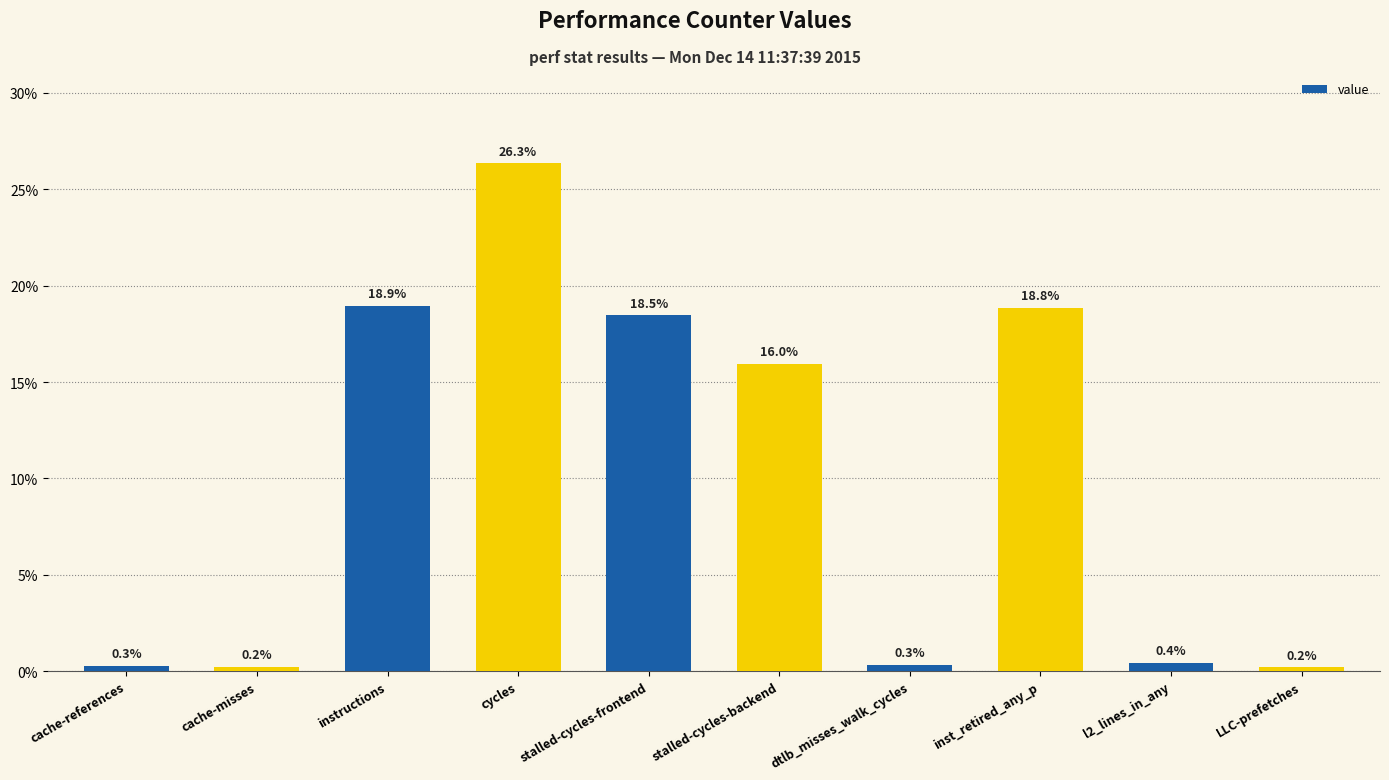

True or false: the data shows 0.3 at cache-references.

True